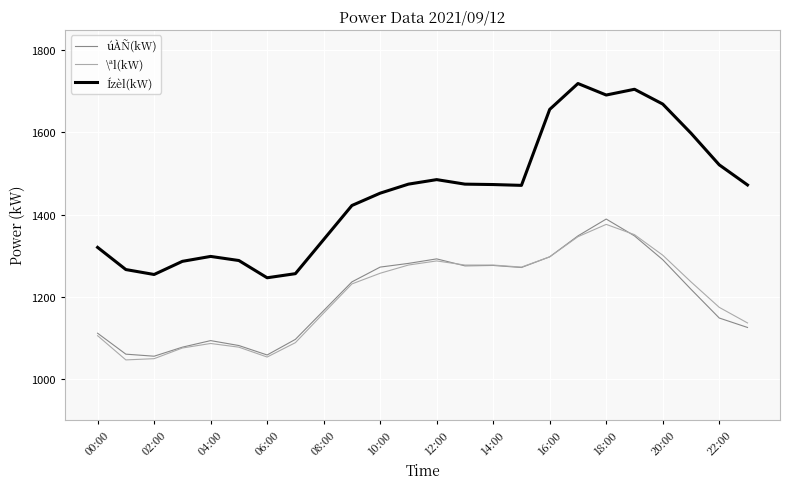

True or false: úÀÑ(kW) and Ízèl(kW) intersect in this chart.

False